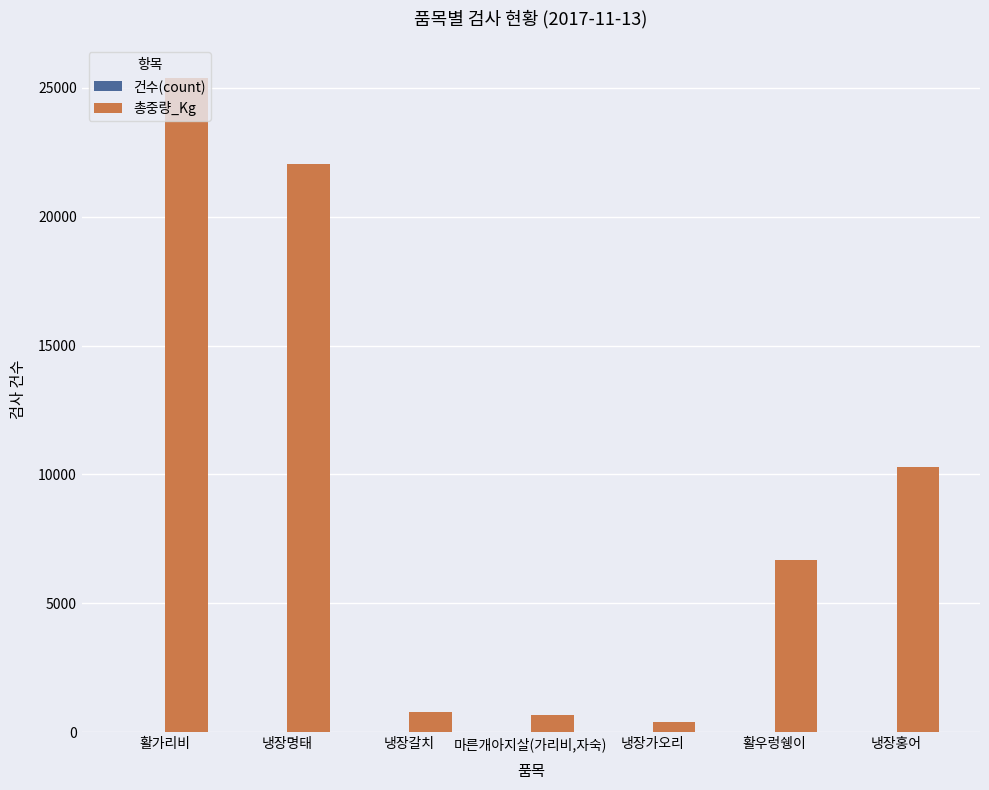

Which series has the largest total across all categories?

총중량_Kg